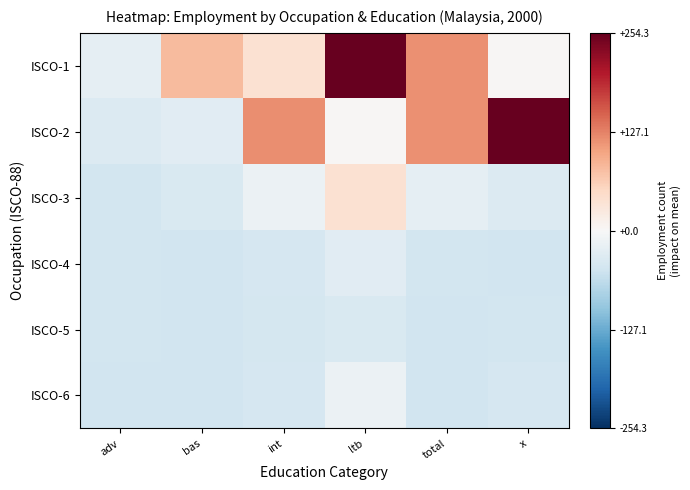

At which category is the sum across all series the highest?

ltb